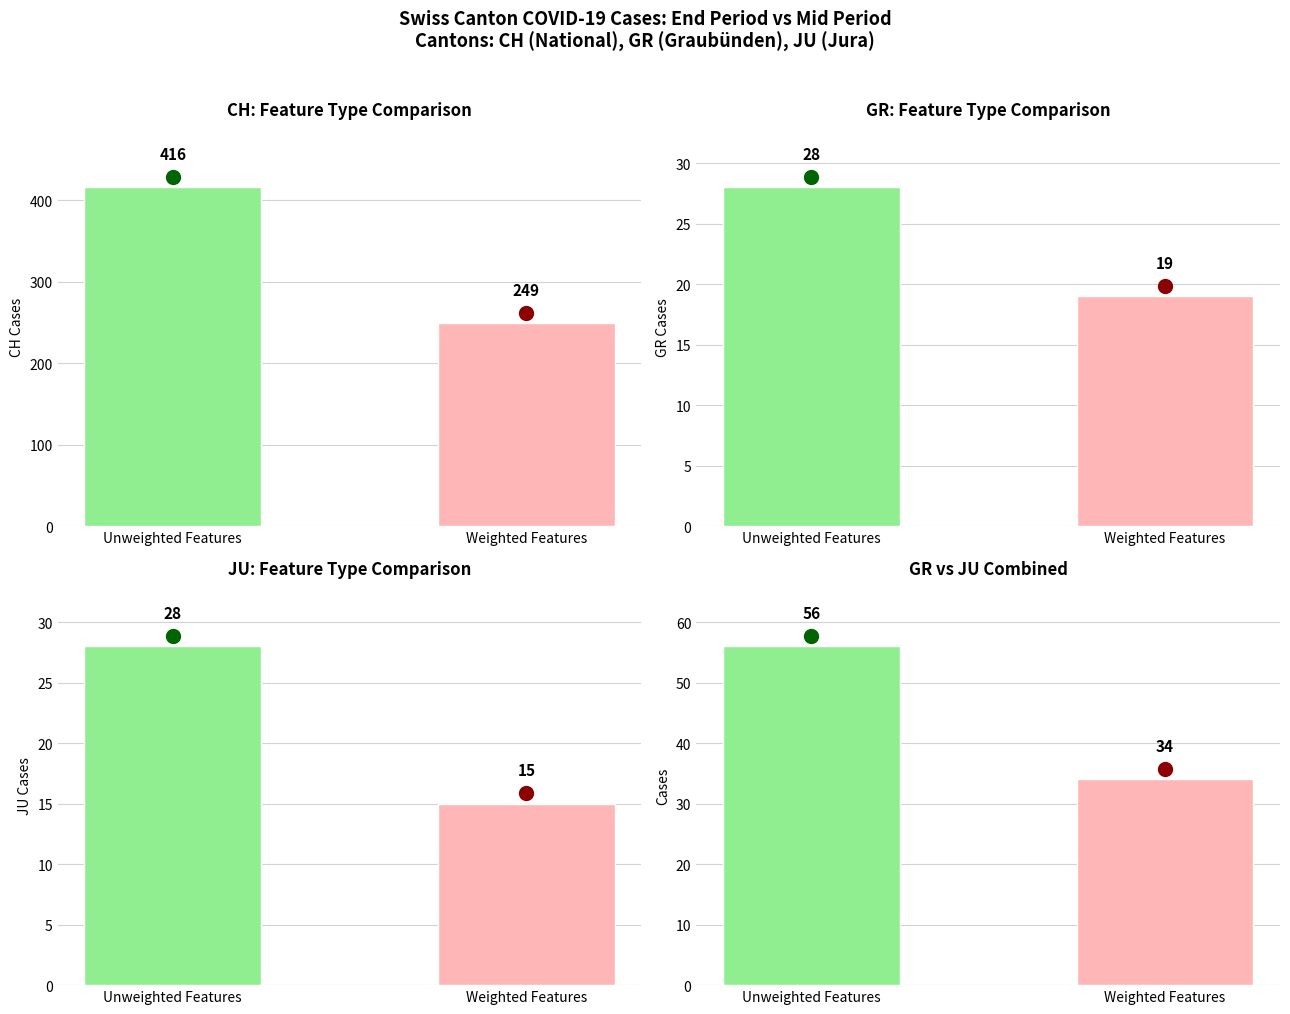

Is the value of JU at 2020-03-23 greater than the value of CH at 2020-03-12?

No